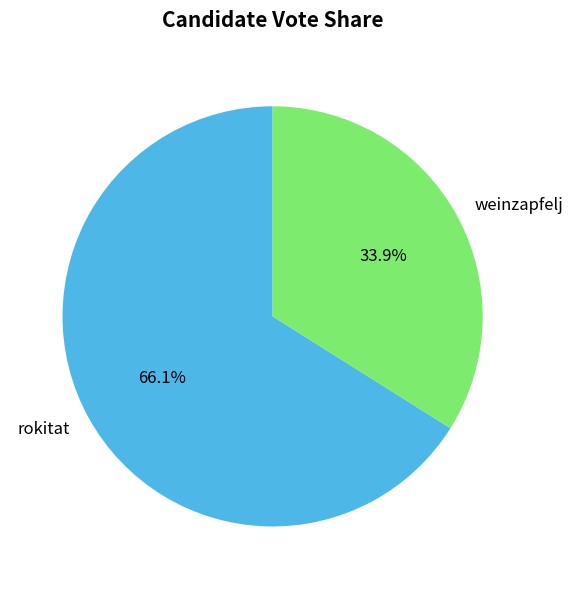

Rank the categories by value from highest to lowest.

rokitat, weinzapfelj